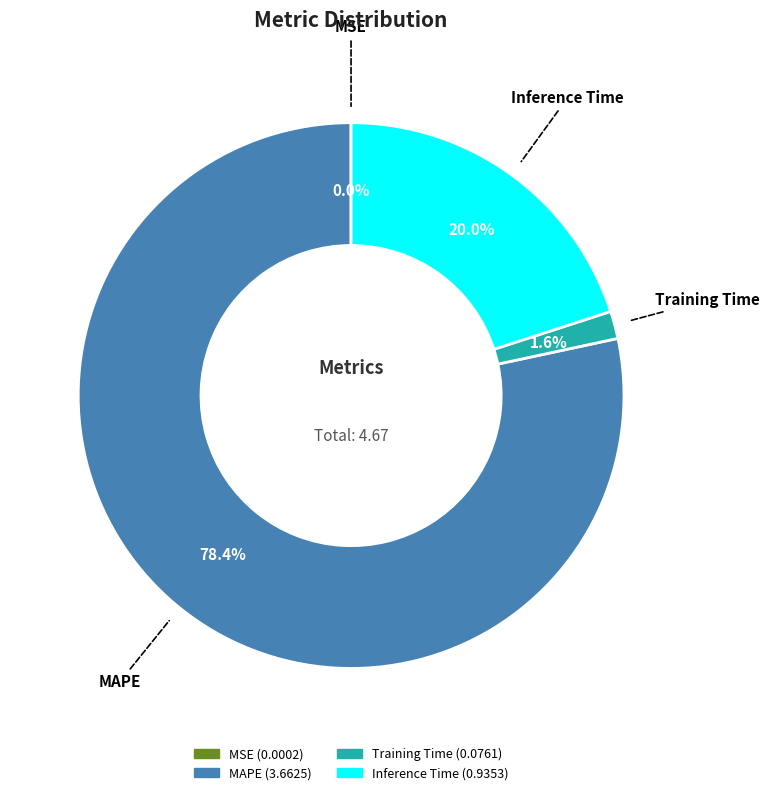

Which has a higher value, Inference Time or Training Time?

Inference Time